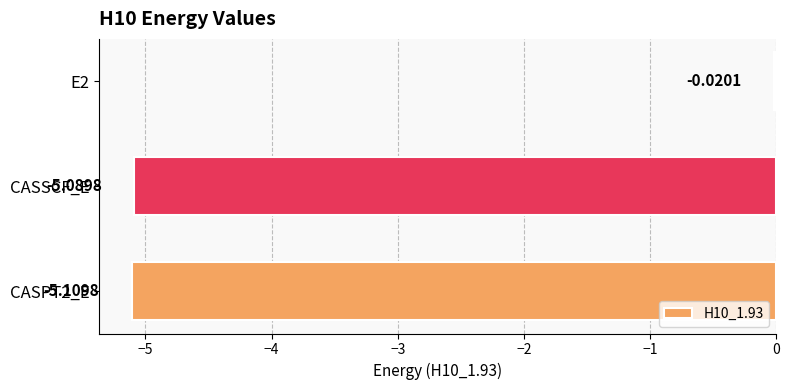

Does the chart contain stacked bars?

No